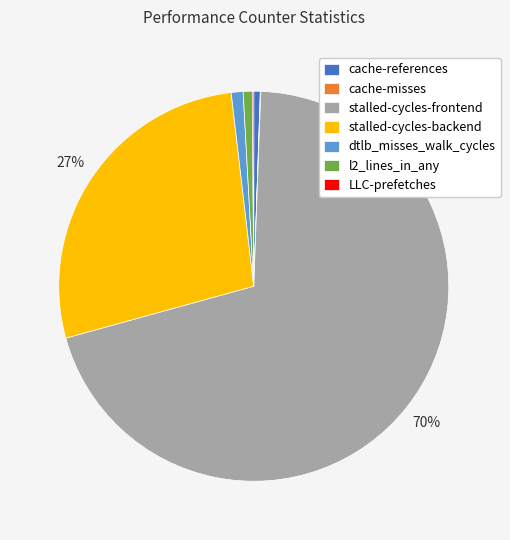

Between l2_lines_in_any and stalled-cycles-frontend, which is larger?

stalled-cycles-frontend